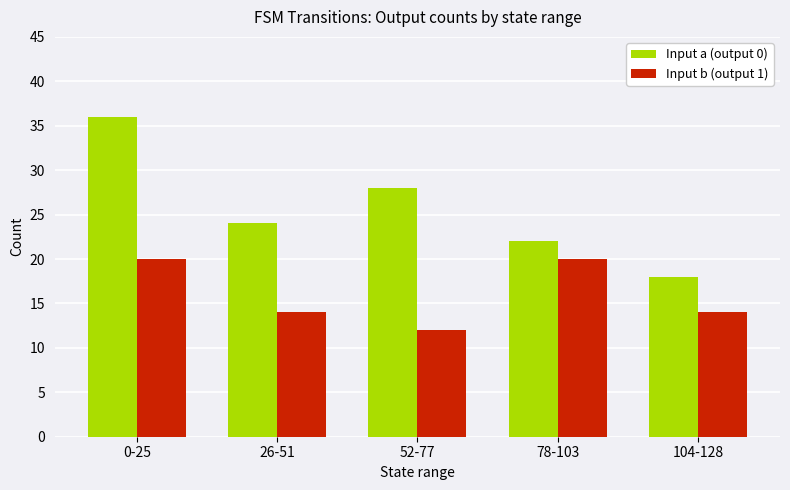

What is the spread (max minus min) of values at 78-103?

2